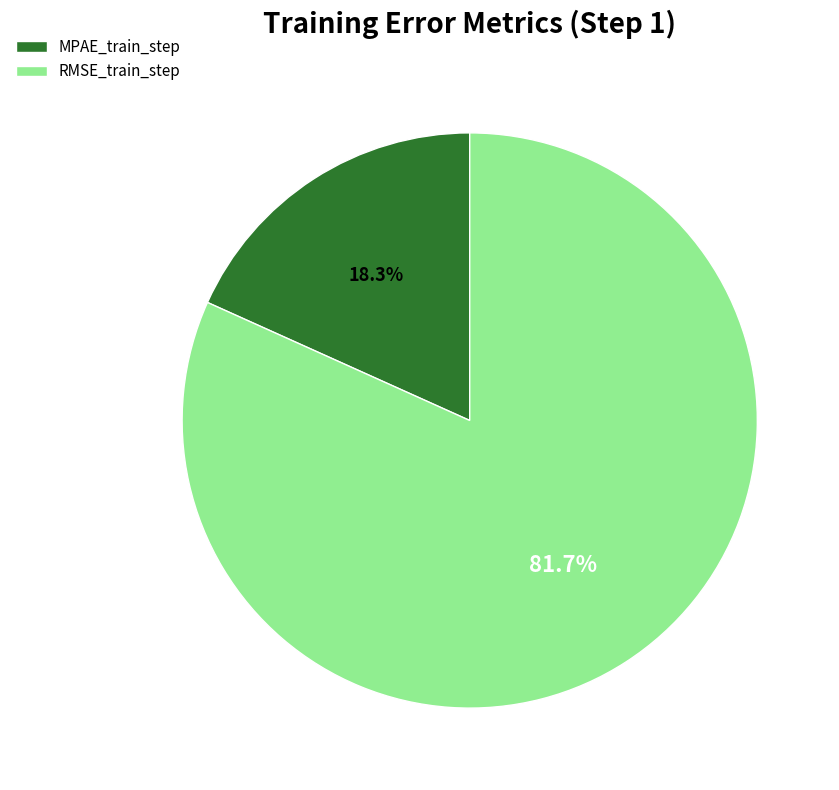

To the nearest percent, what percentage of the pie is RMSE_train_step?

82%